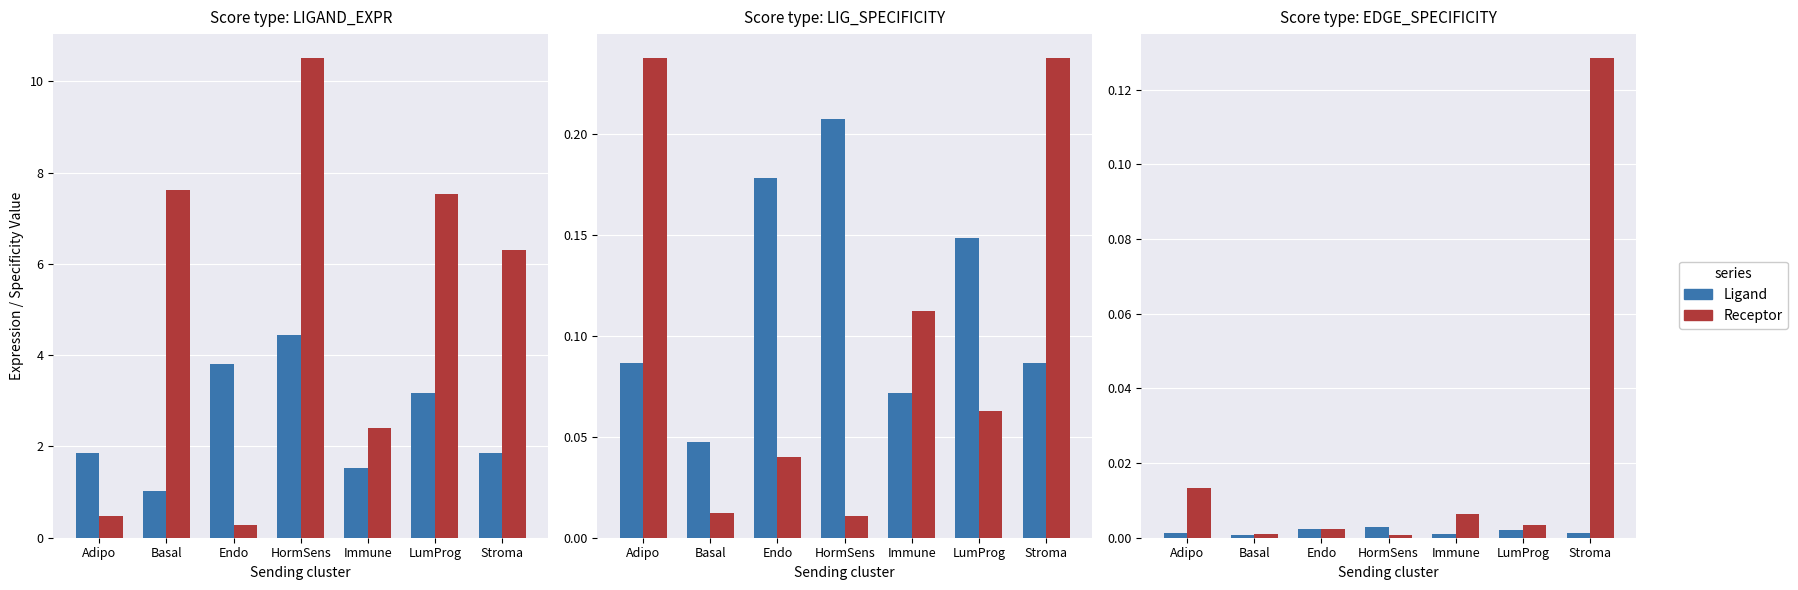

List the labels in order of Receptor value, largest first.

Stroma, Adipo, Immune, LumProg, Endo, Basal, HormSens